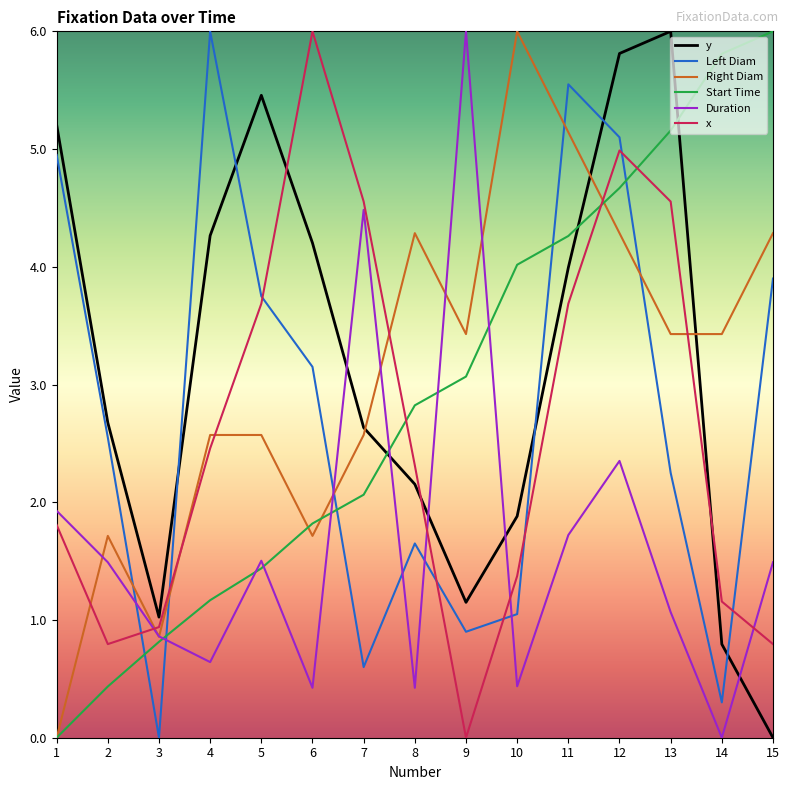

At which label does x reach its minimum?

9